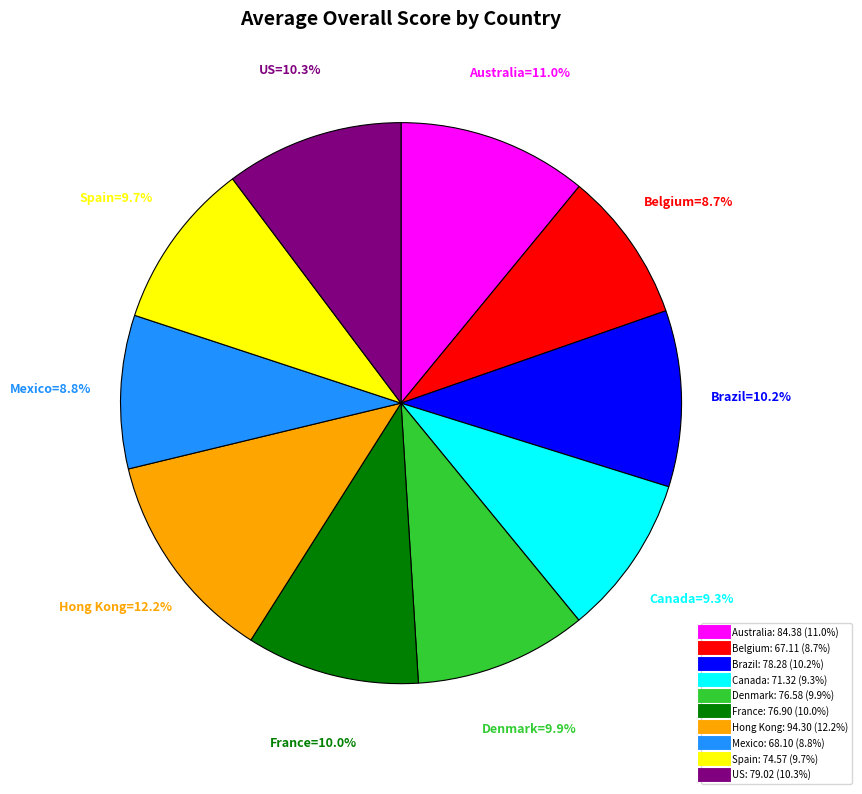

Is it true that Mexico is 9% of the pie?

True